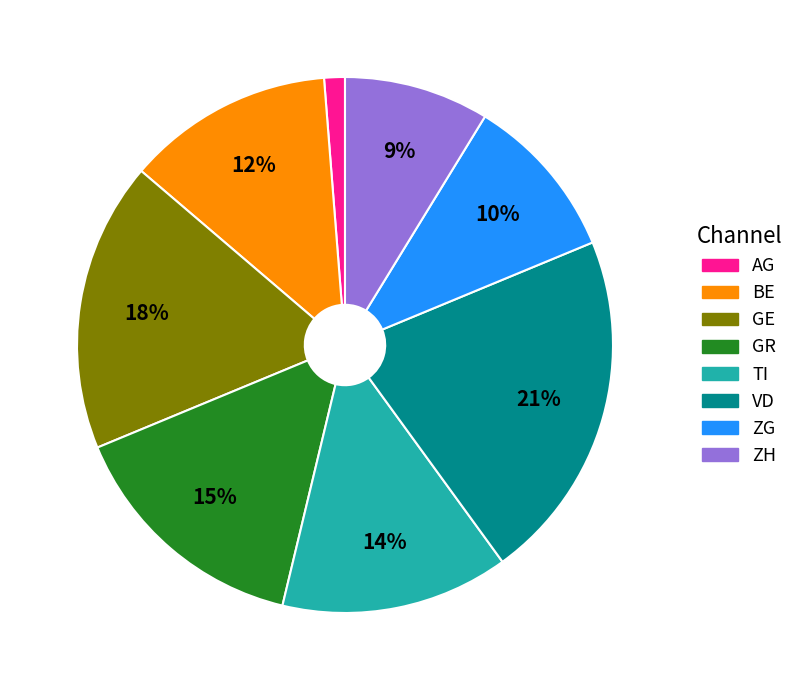

Is there any slice that represents more than half of the pie?

No